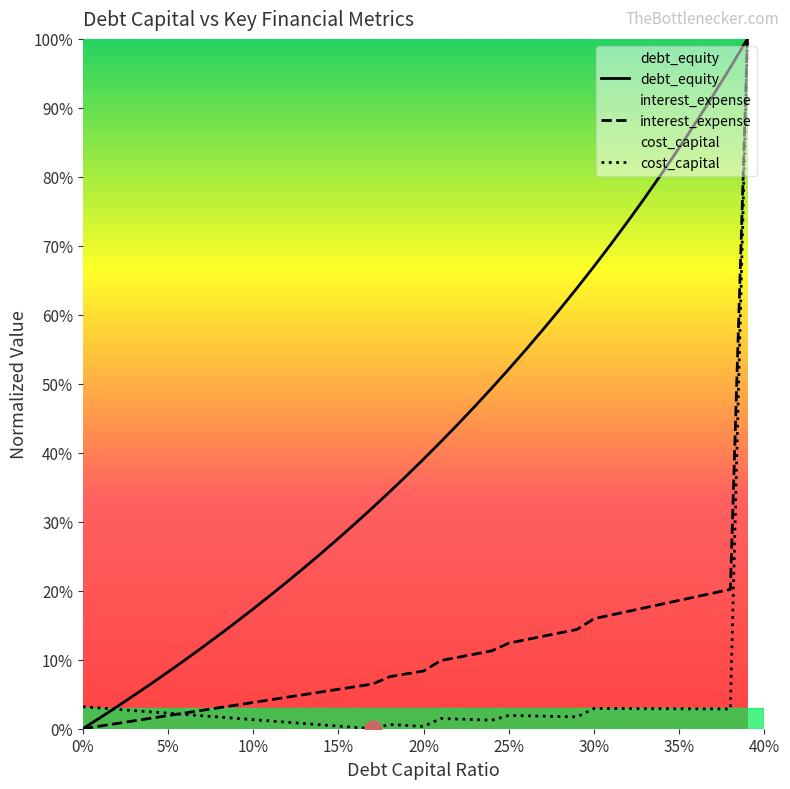

True or false: interest_expense and debt_equity intersect in this chart.

False